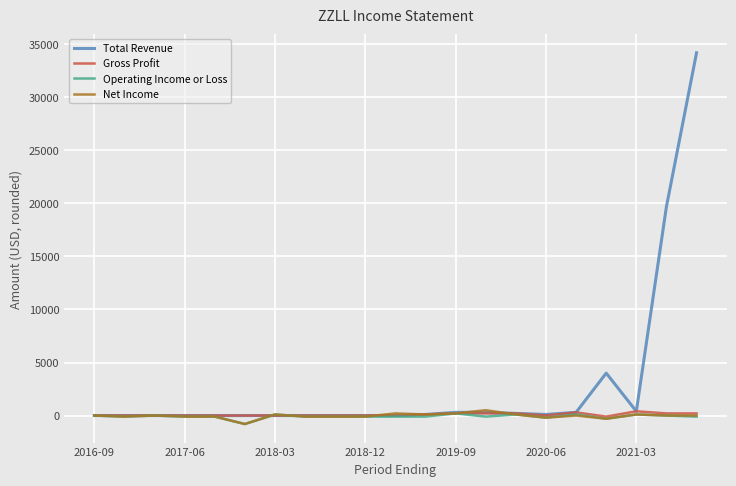

Is this an area chart (filled region under the line)?

No